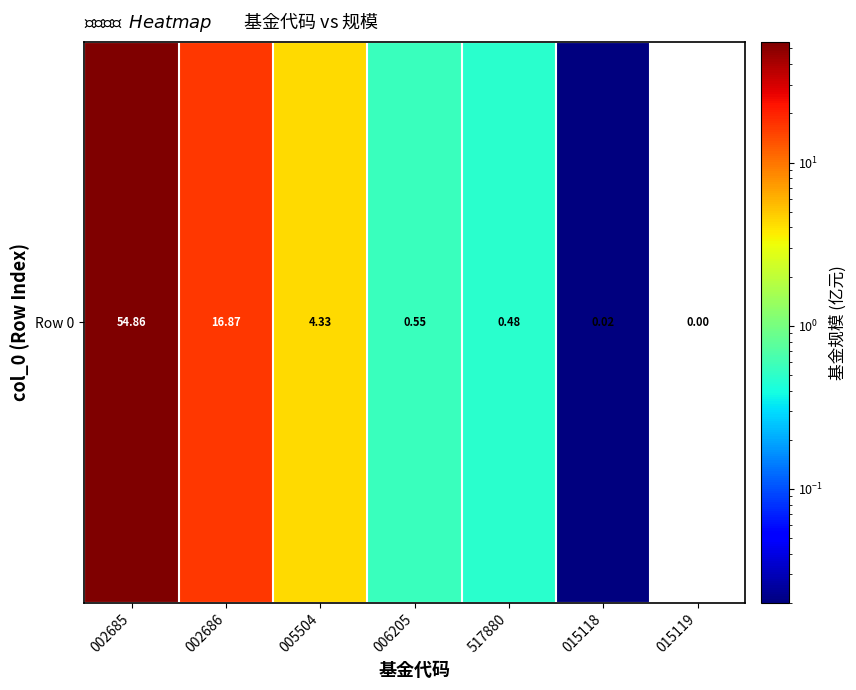

The value at 006205 is 0.4. True or false?

False